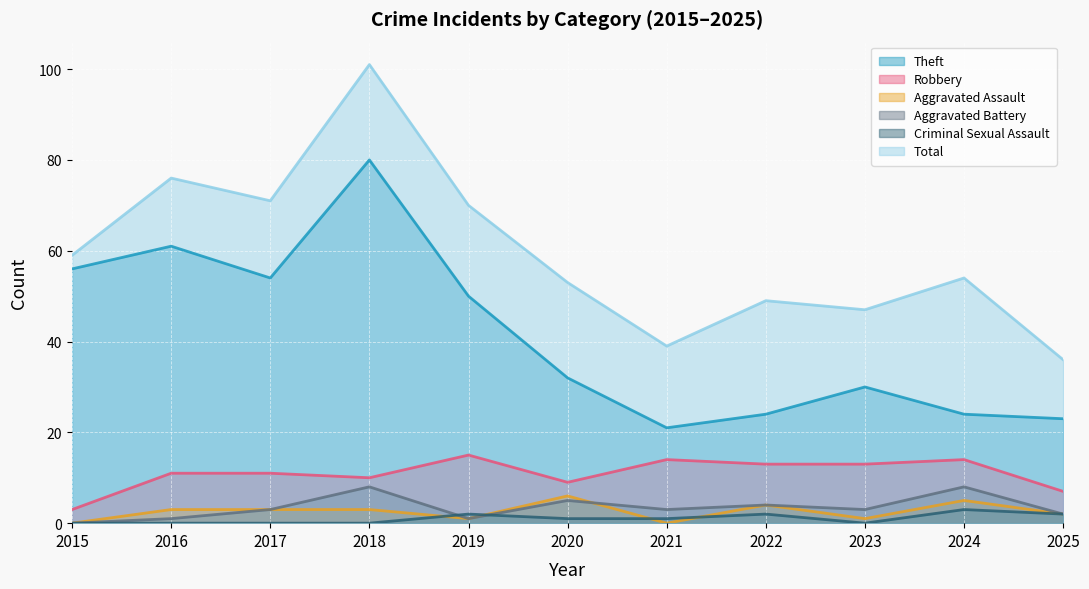

Which series changed the most between 2016 and 2020?

Theft